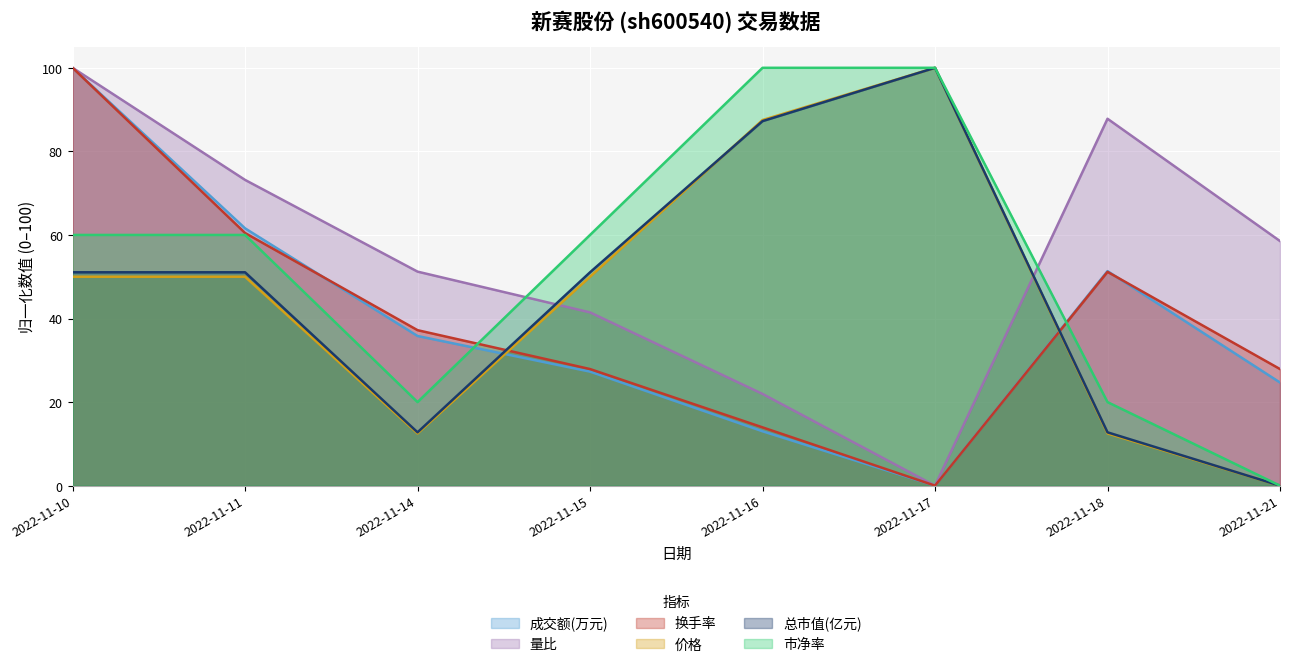

List the series in order of their peak value, lowest first.

成交额(万元), 量比, 换手率, 价格, 总市值(亿元), 市净率